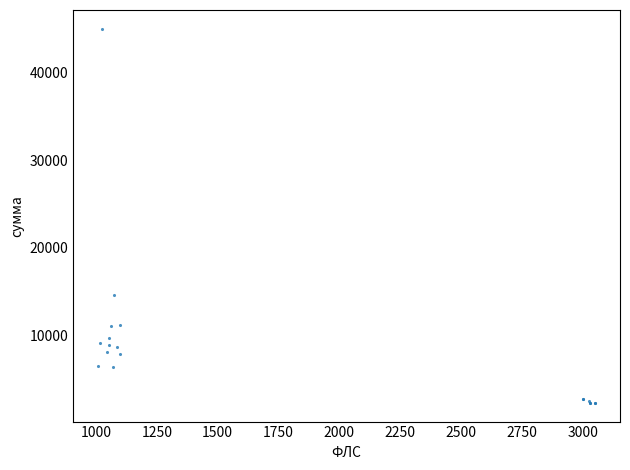

What Y value in the scatter plot is closest to 23635?

14632.0